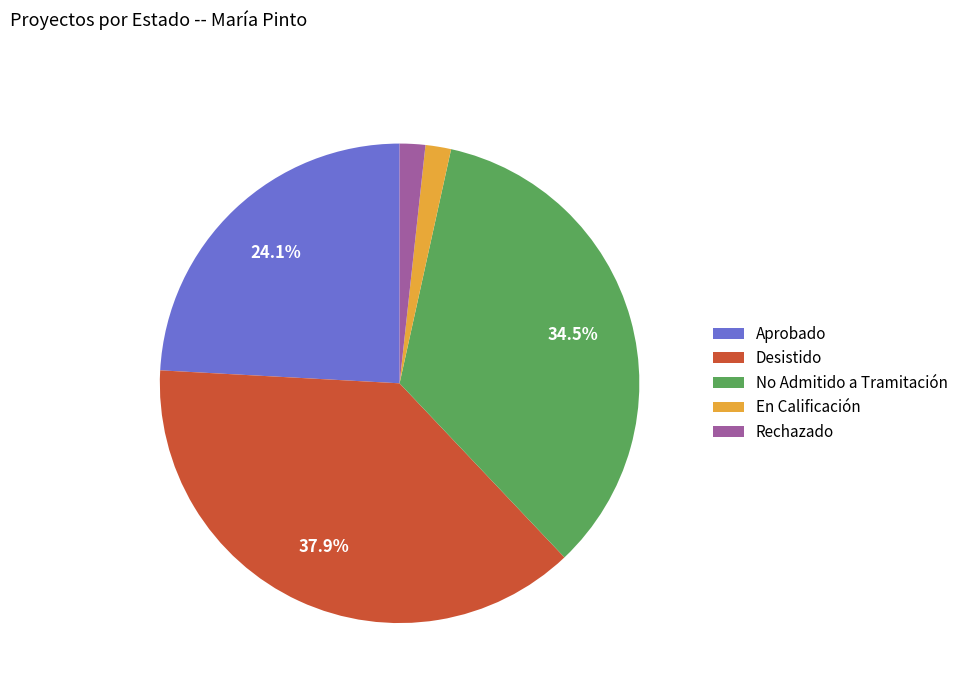

How many slices are in this pie chart?

5